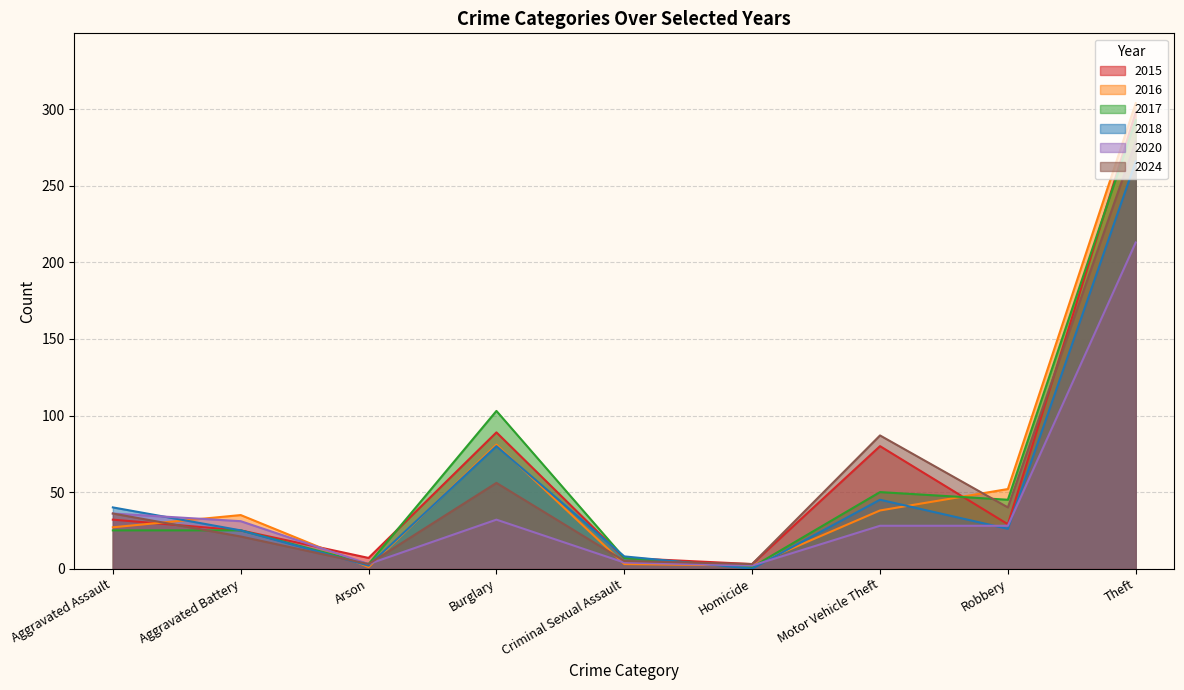

How many interior local valleys does the 2016 series have?

2